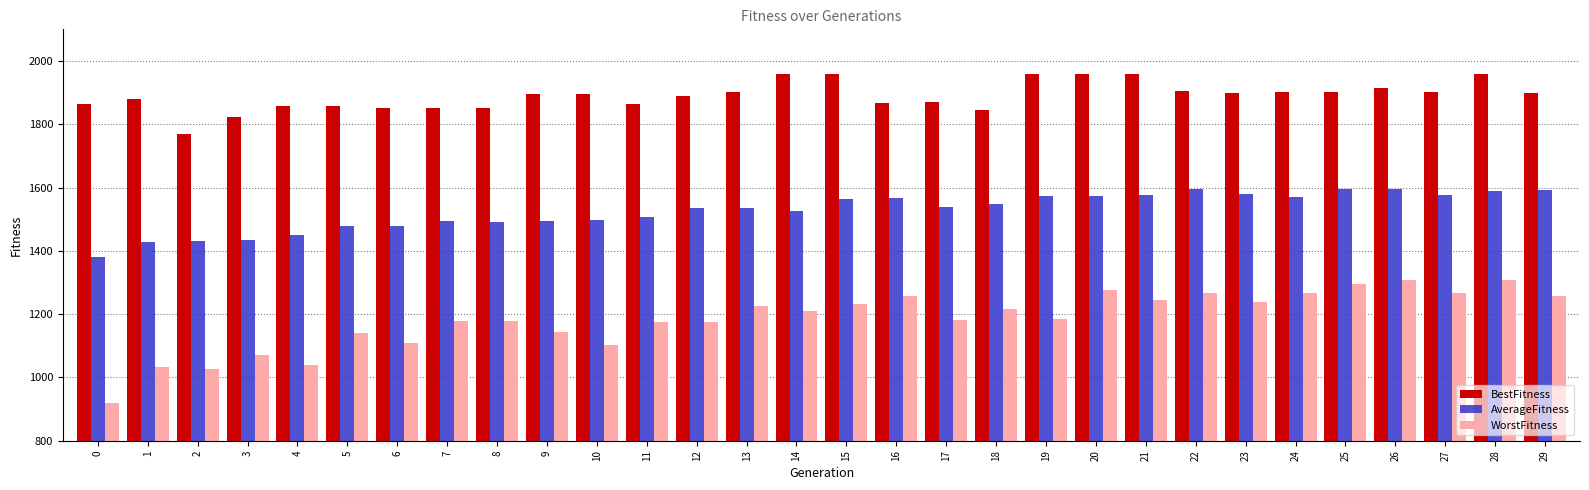

What is the spread (max minus min) of values at 11?

688.0